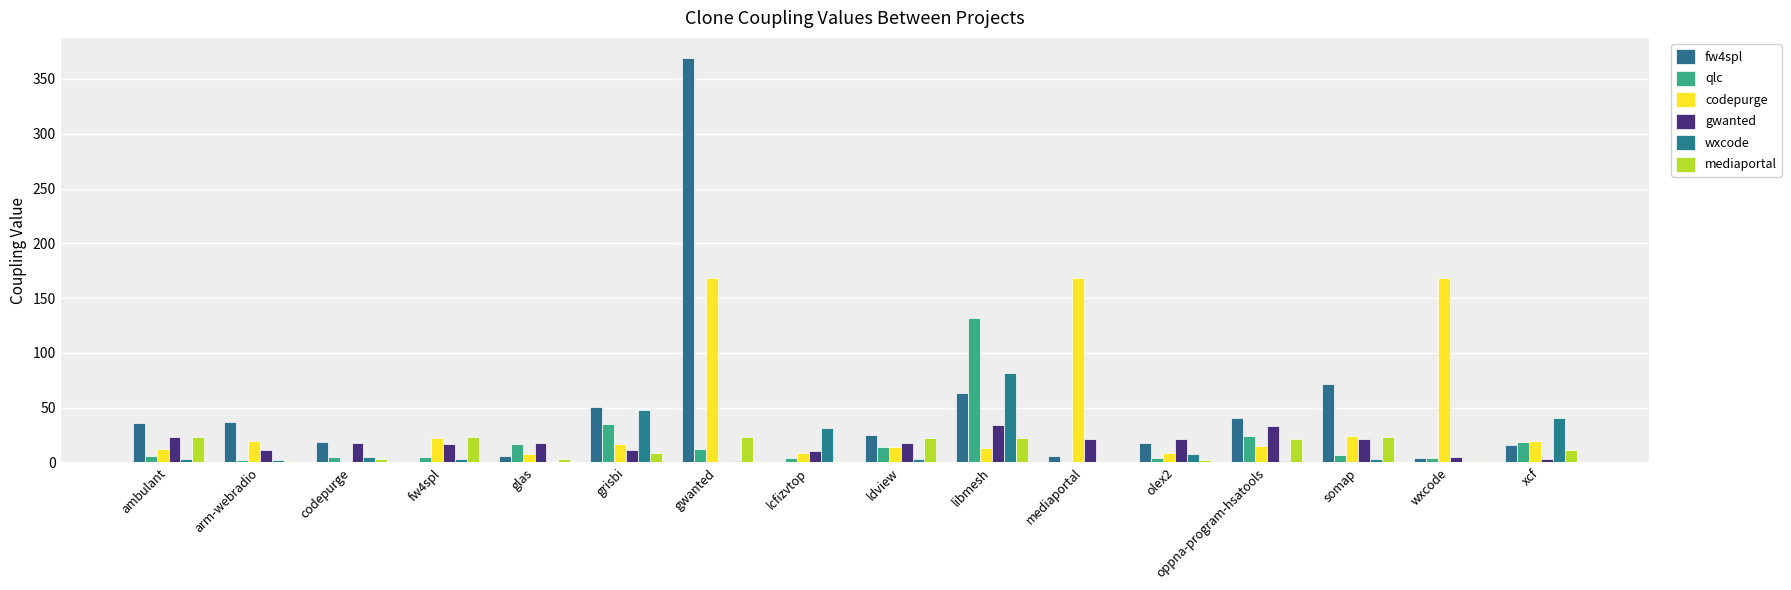

Which series has the largest range (max minus min)?

fw4spl